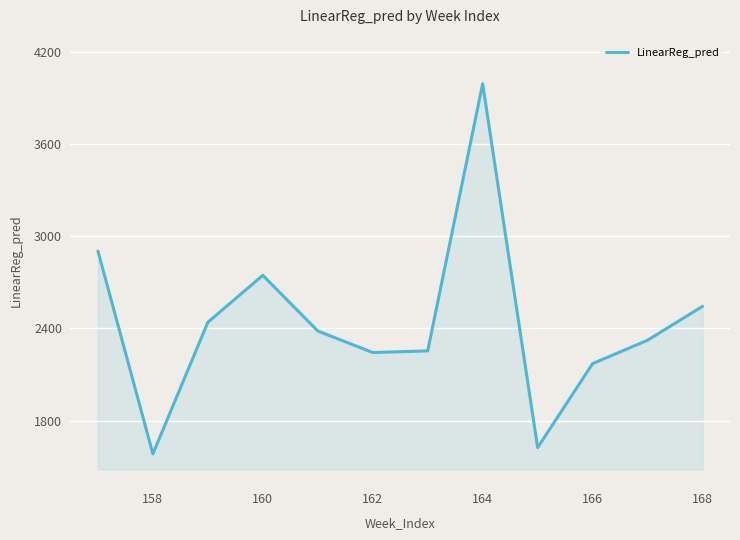

How many interior local peaks (higher than both neighbors) does the data have?

2